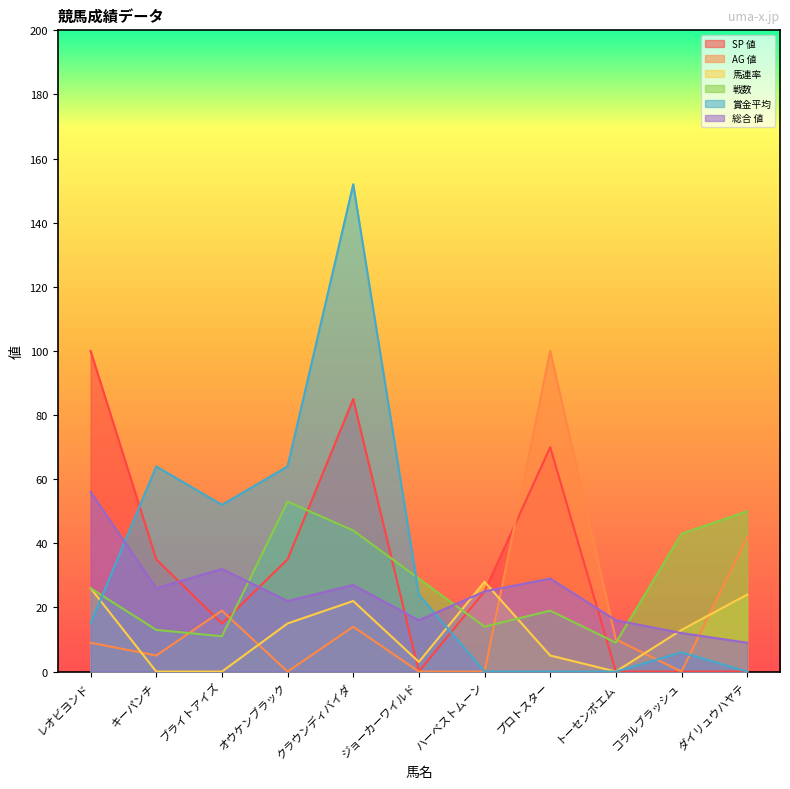

Which series has the largest total across all categories?

賞金平均